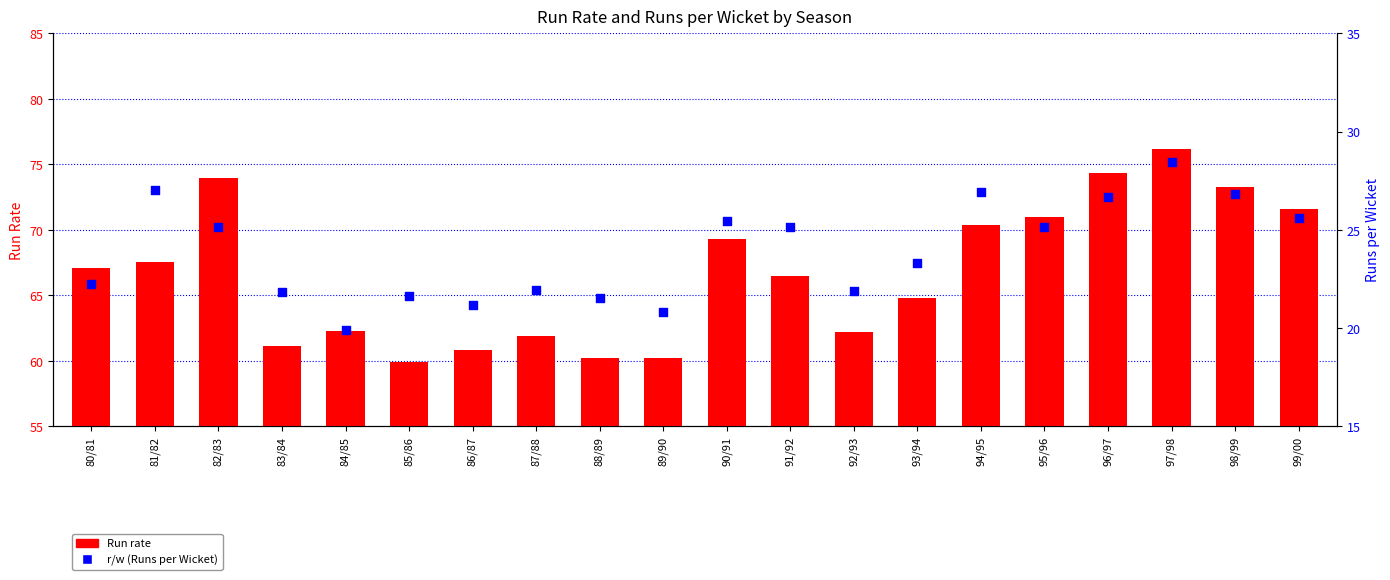

Which series reaches the minimum Y coordinate?

r/w (Runs per Wicket)